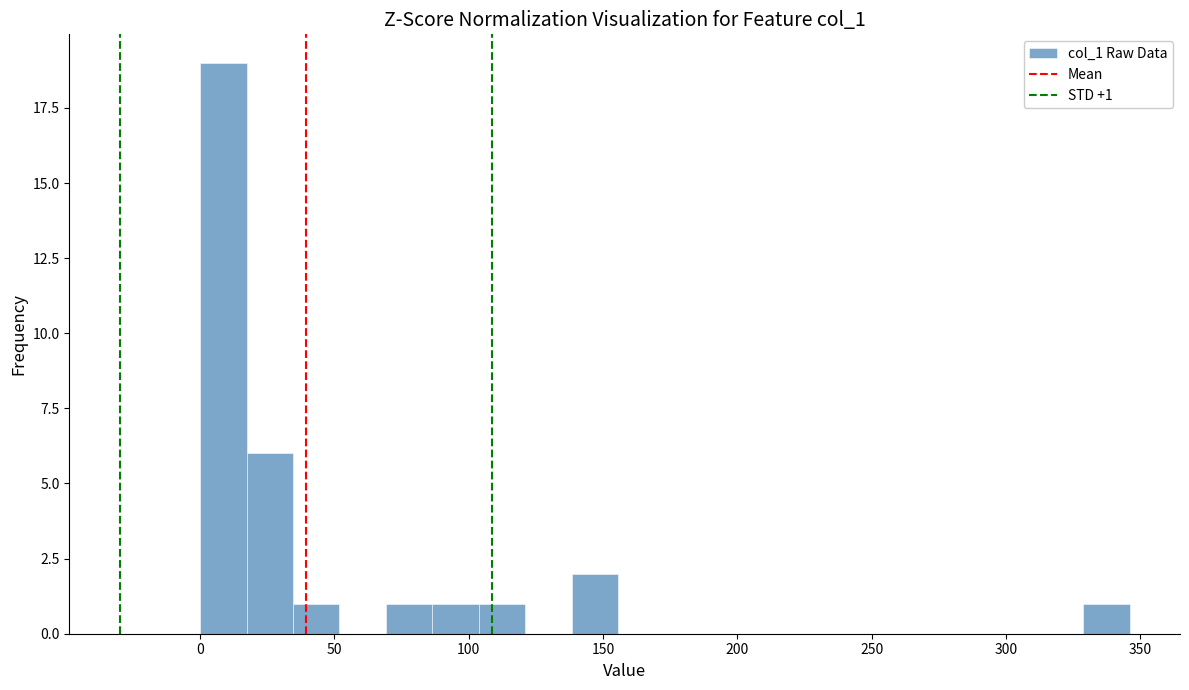

Around what value on the x-axis is the tallest bar? Give the approximate position of its centre, as read against the axis.

10